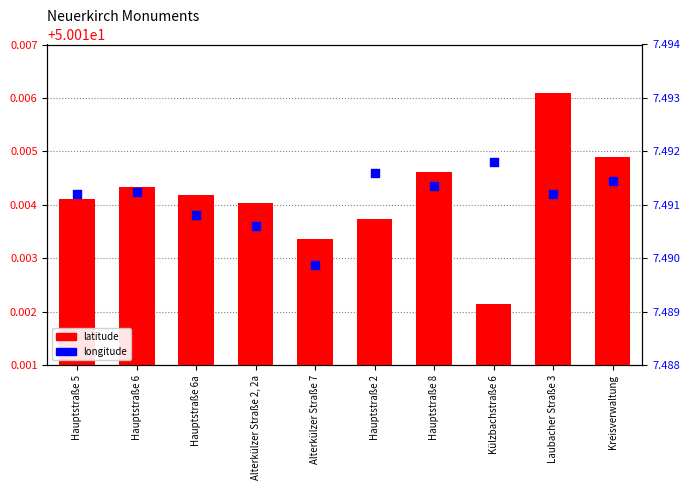

Which series has the largest total across all categories?

latitude